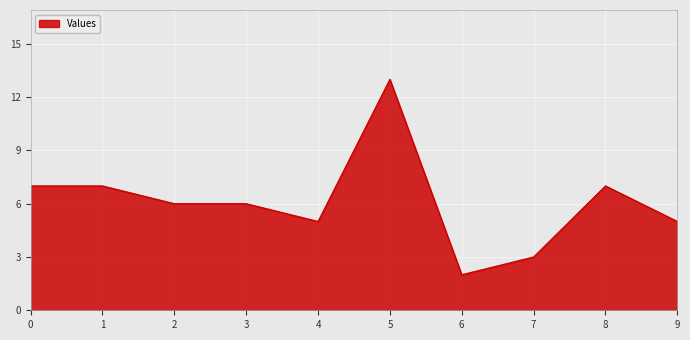

How many categories are shown in the chart?

10